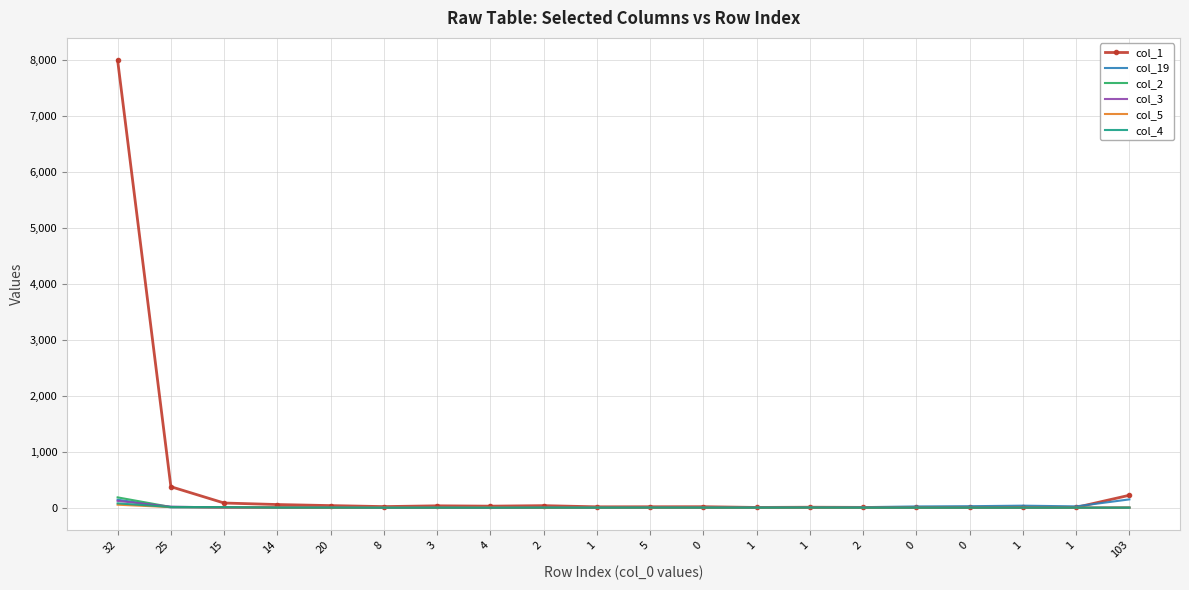

At how many categories does at least one series exceed 1717?

1